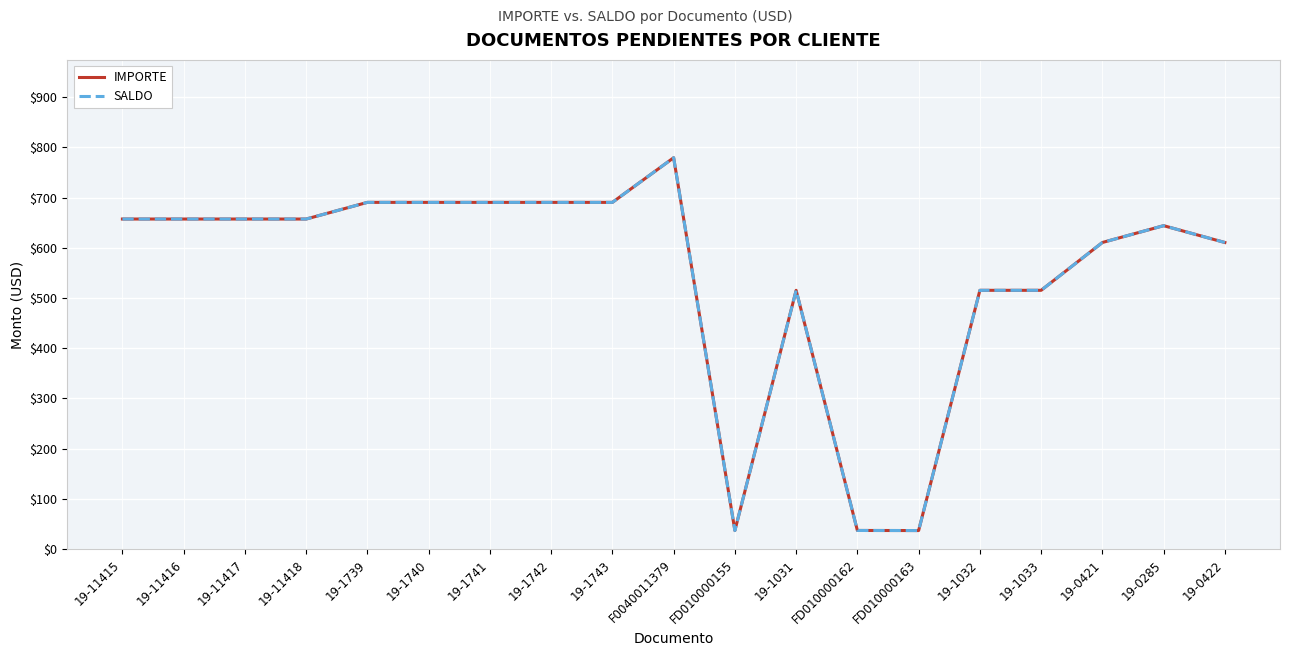

What is the minimum value shown in the chart?

37.0